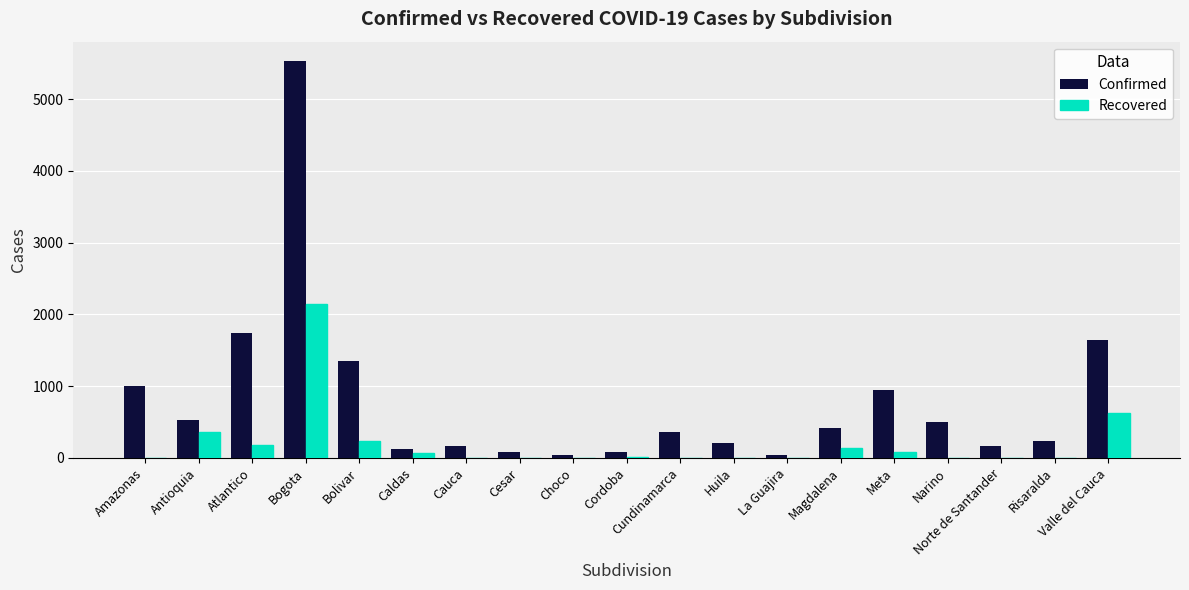

The value of Confirmed at Huila is 209. True or false?

True